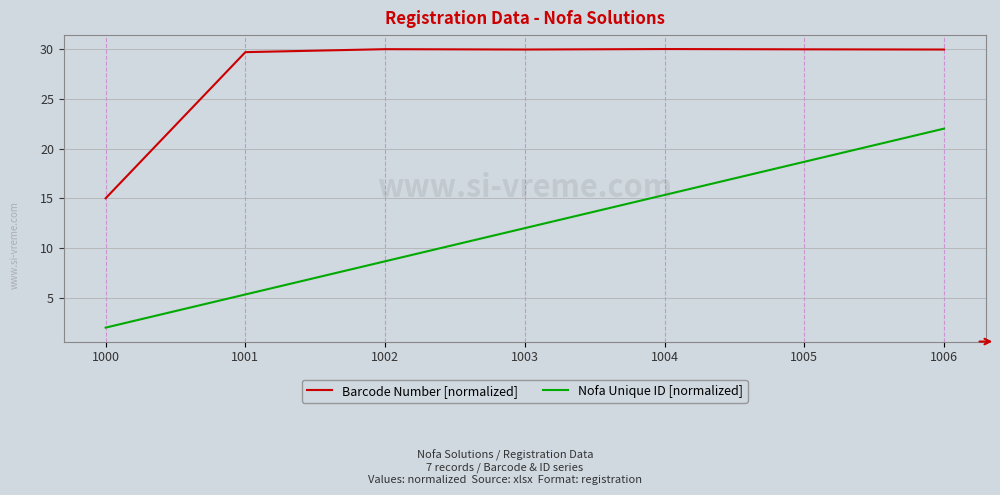

List the series in order of their overall mean, highest first.

Barcode Number [normalized], Nofa Unique ID [normalized]